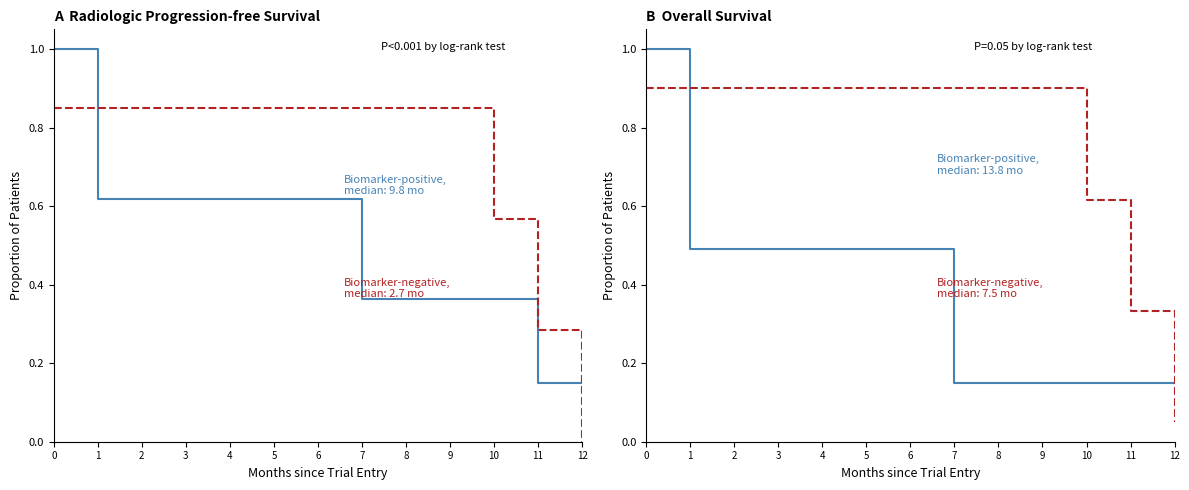

How many lines are shown in the chart?

4